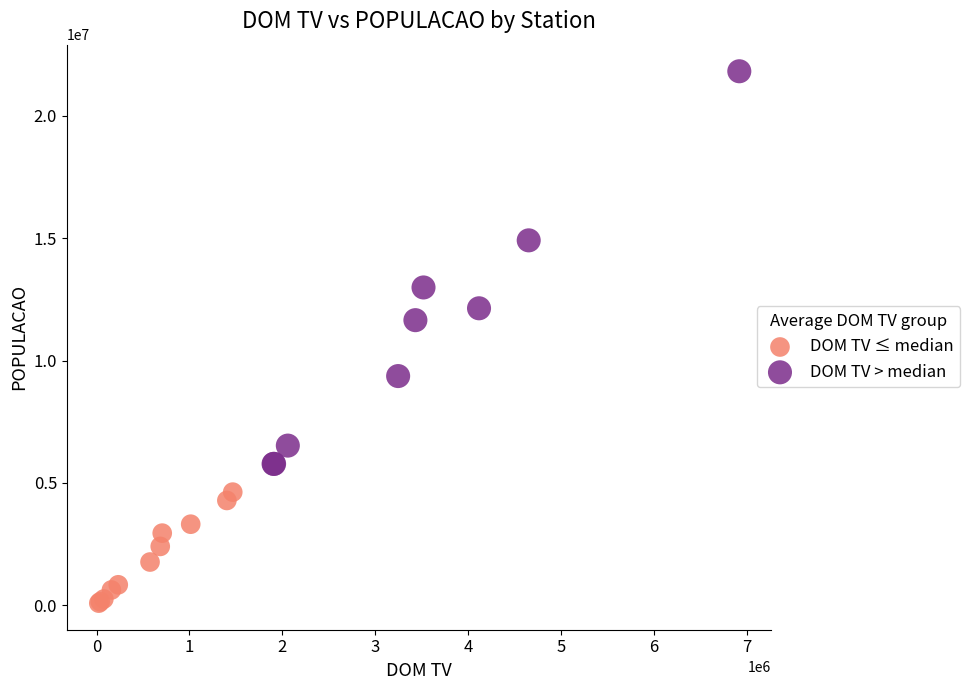

Which series contains the lowest Y value?

DOM TV ≤ median